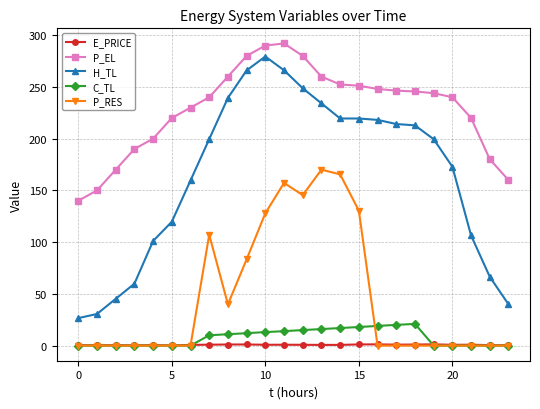

Count the number of categories in the chart.

24